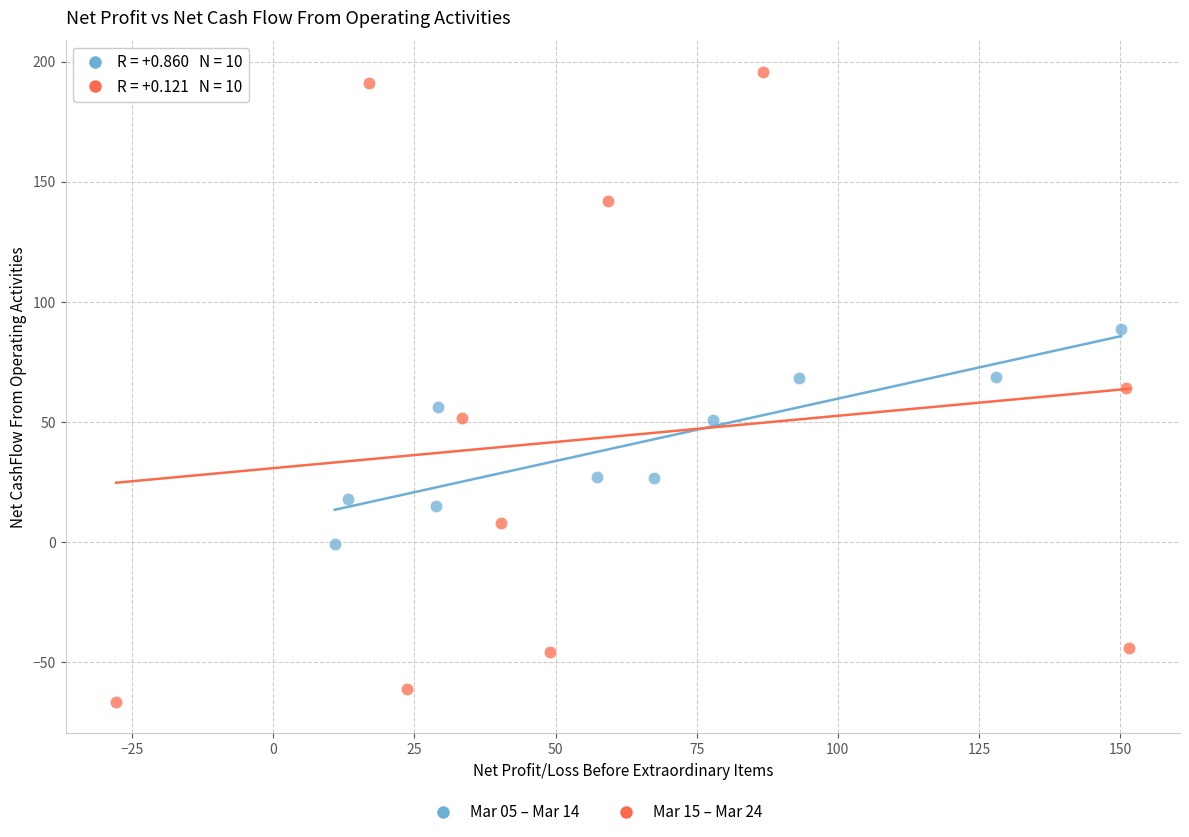

Which series reaches the maximum Y coordinate?

Mar 15 – Mar 24